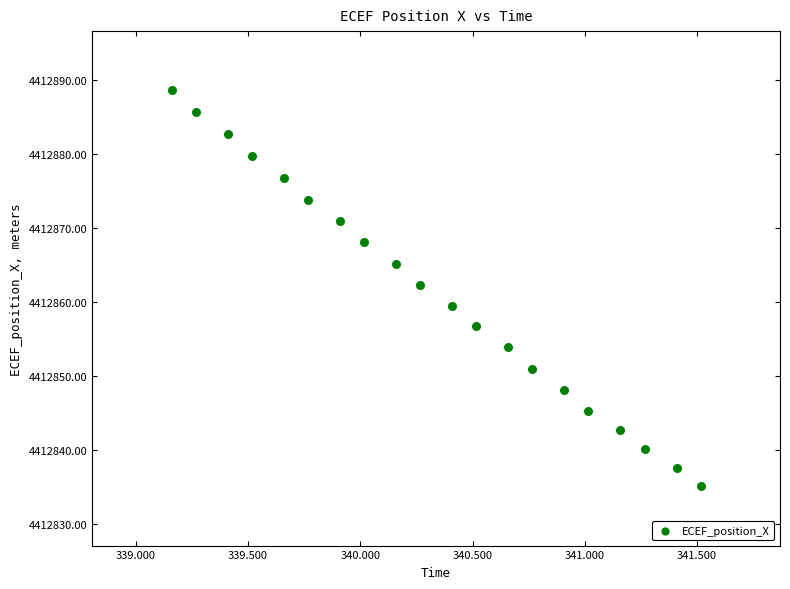

What is the range of Y values (max minus min)?

53.4